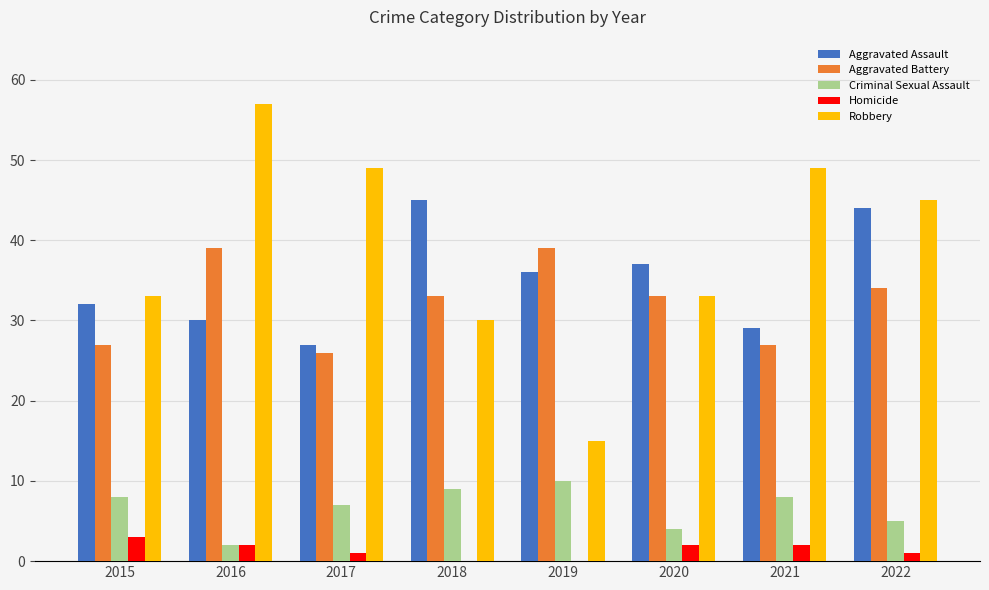

What is the sum of the Robbery values at 2021 and 2019?

64